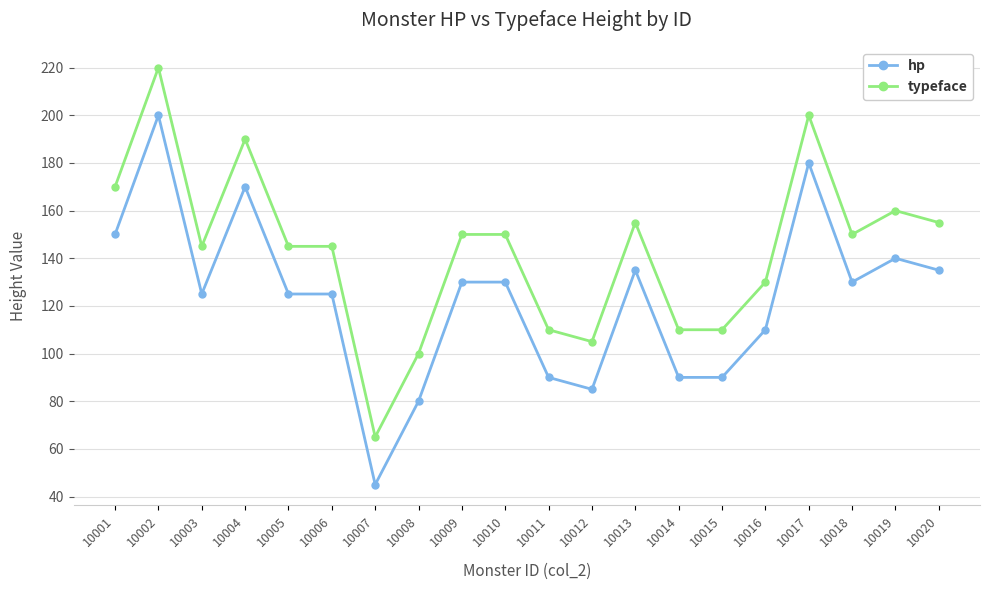

Which category has the highest value across all series?

10002